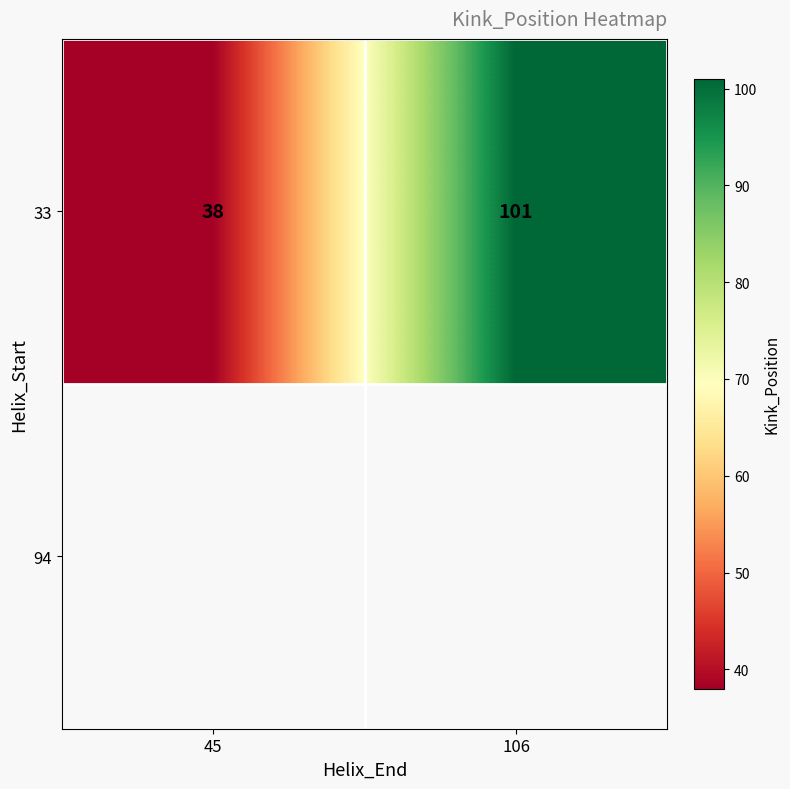

How many values are below 101?

1